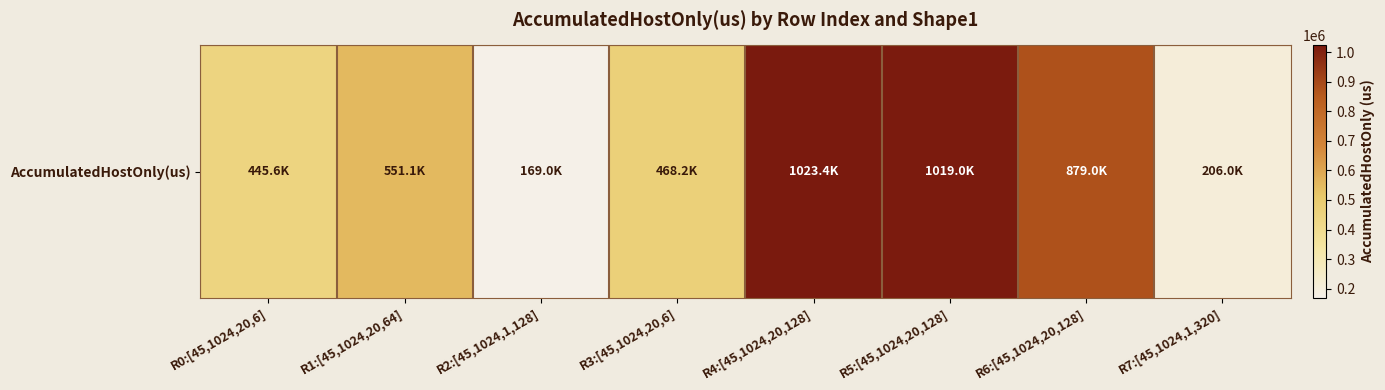

Which category has the highest value across all series?

R4:[45,1024,20,128]